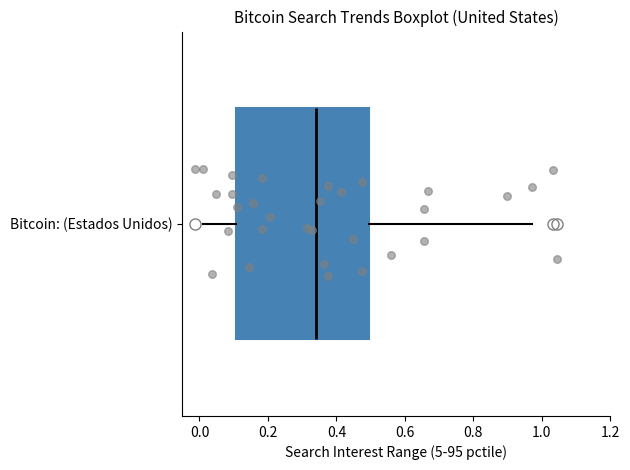

Read this box plot against the x-axis: the position of the median line, the range covered by the box, and the ends of both whiskers. The values are not printed on the chart, so give them approximately, as read against the axis.

median 0.34, box 0.10 to 0.50, whiskers 0.02 to 0.98